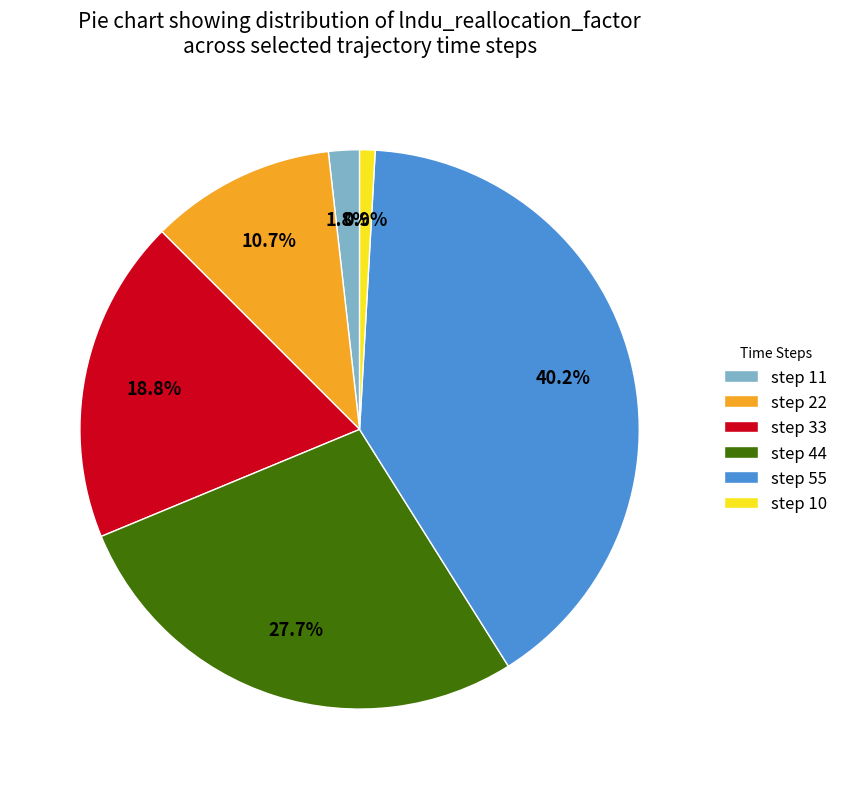

How many segments does this pie chart have?

6